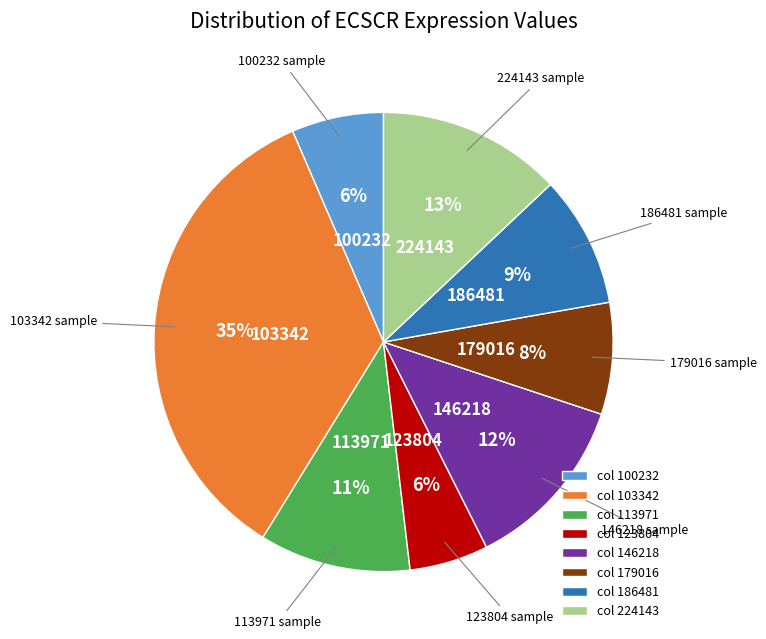

Is there any slice that represents more than half of the pie?

No